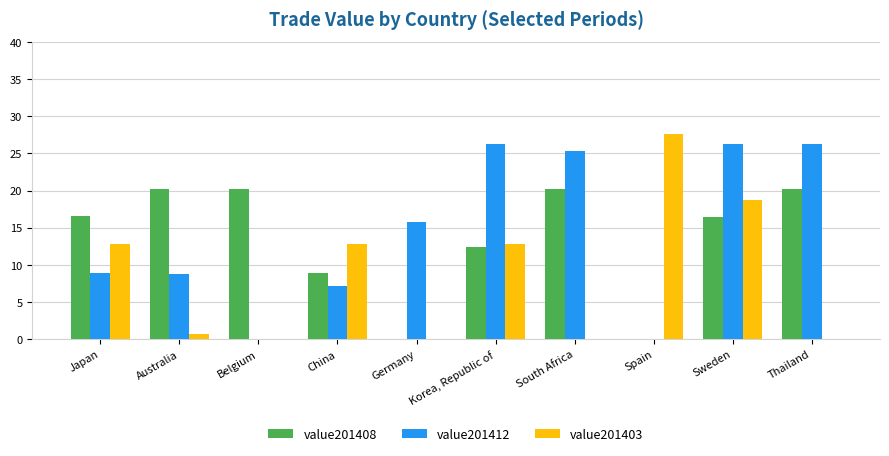

What is the highest value of the value201408 series?

20.1